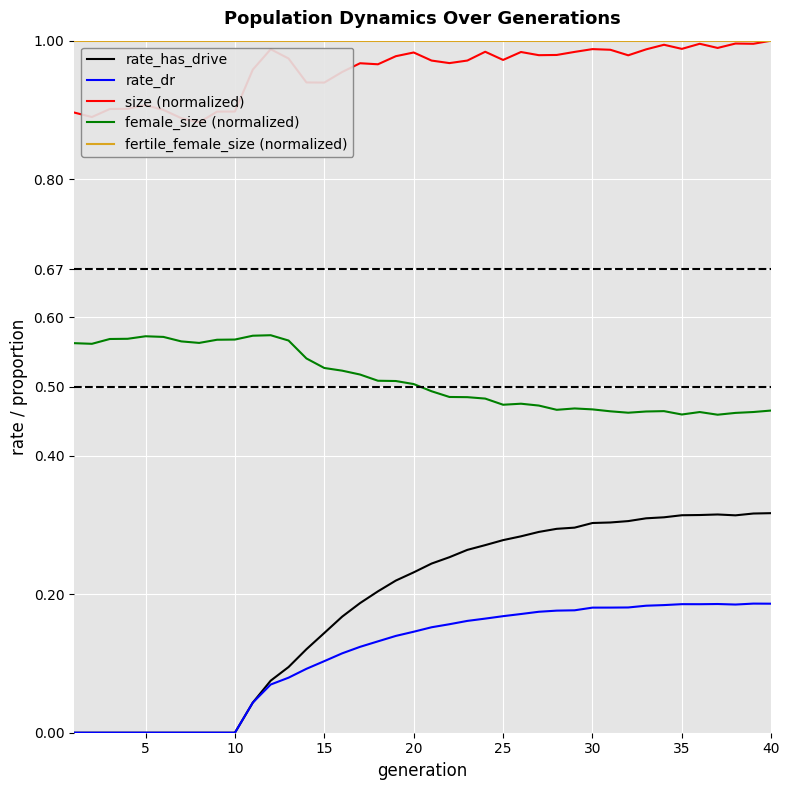

What is the sum of all rate_dr values?

4.6